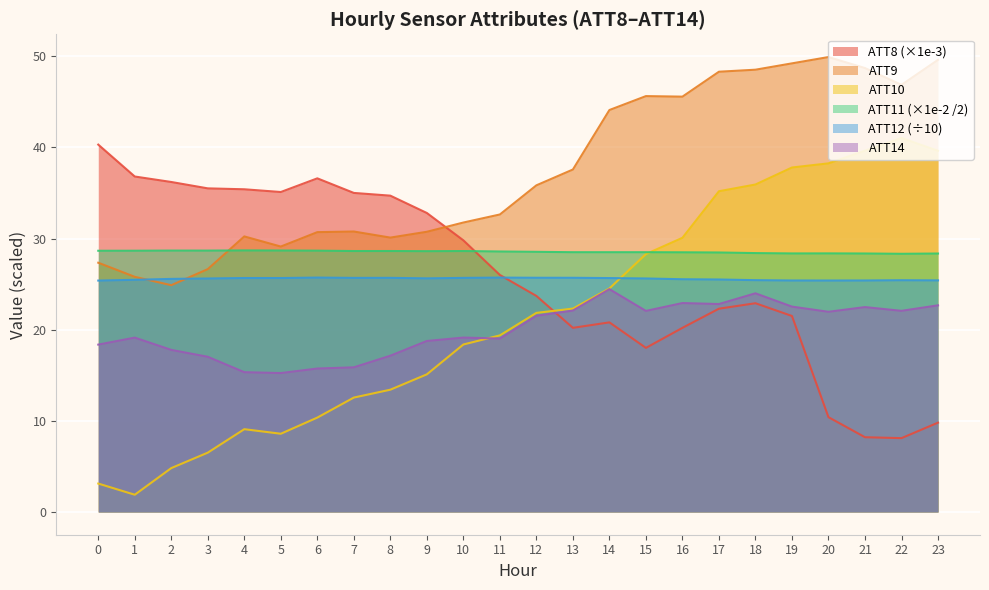

List the labels in order of ATT10 value, smallest first.

1, 0, 2, 3, 5, 4, 6, 7, 8, 9, 10, 11, 12, 13, 14, 15, 16, 17, 18, 19, 20, 23, 21, 22